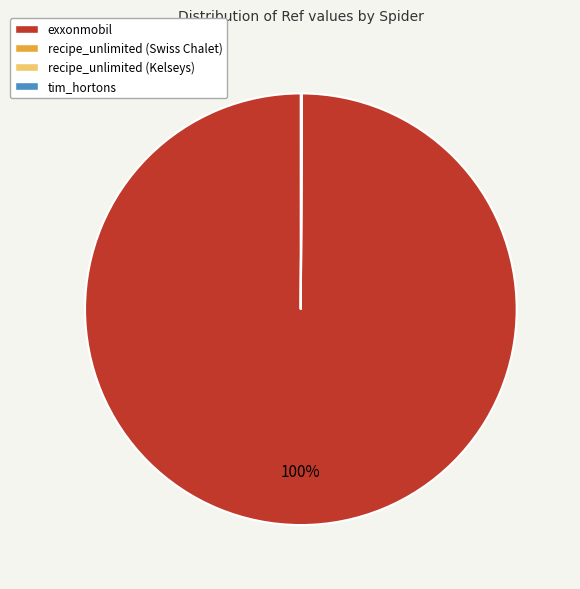

Does exxonmobil represent more than half of the total?

Yes